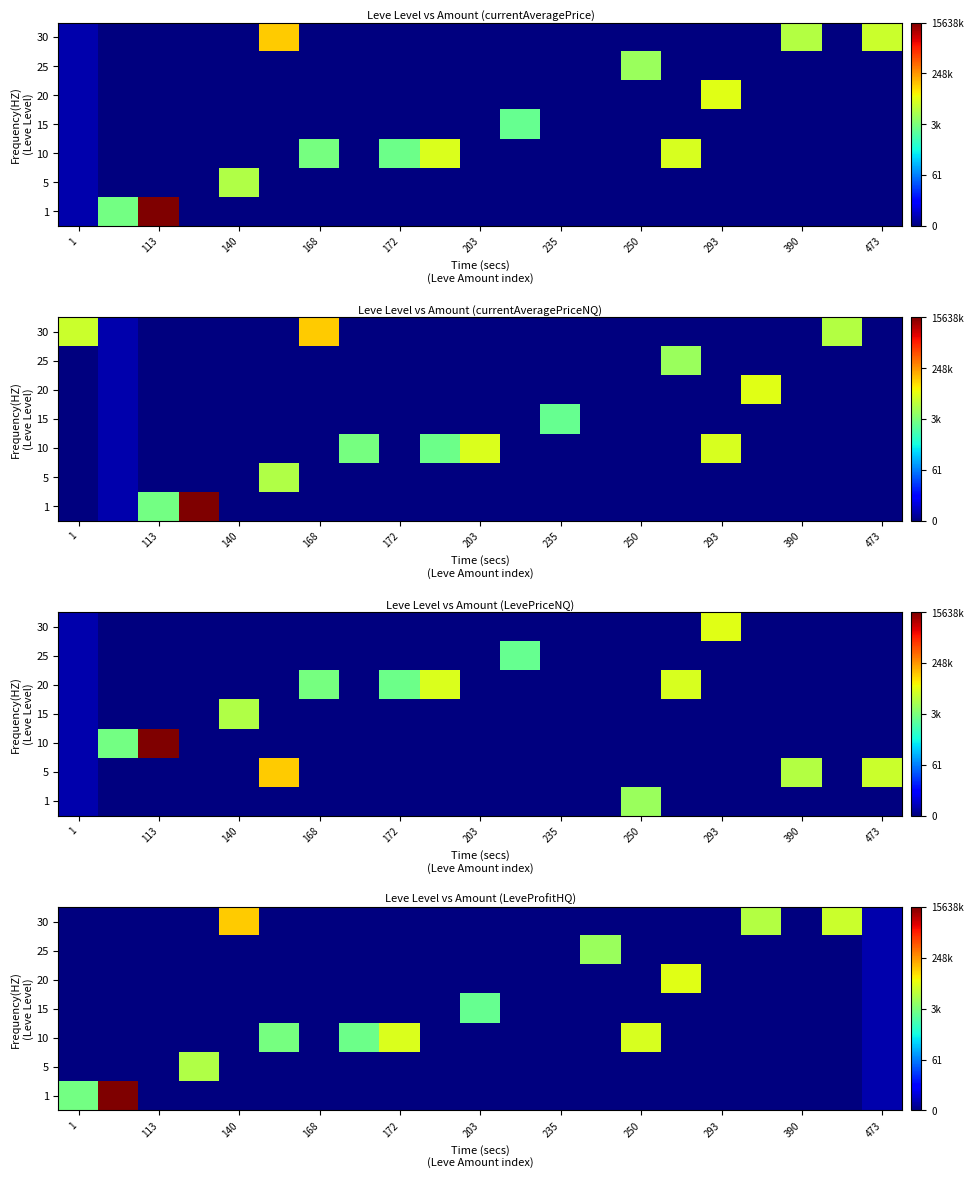

Rank the series by their maximum value, from lowest to highest.

15, 25, 5, 10, 20, 30, 1